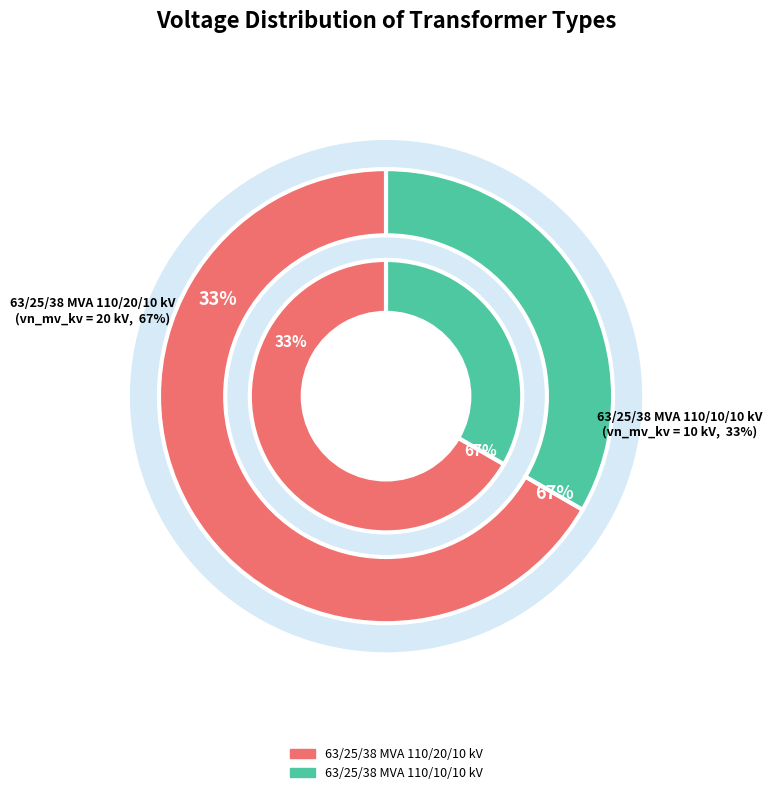

Which slice is the smallest?

63/25/38 MVA 110/10/10 kV